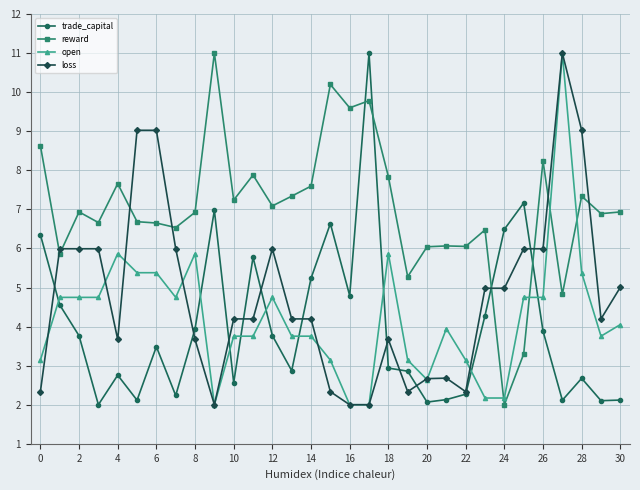

True or false: reward has more than 1 interior local peaks.

True